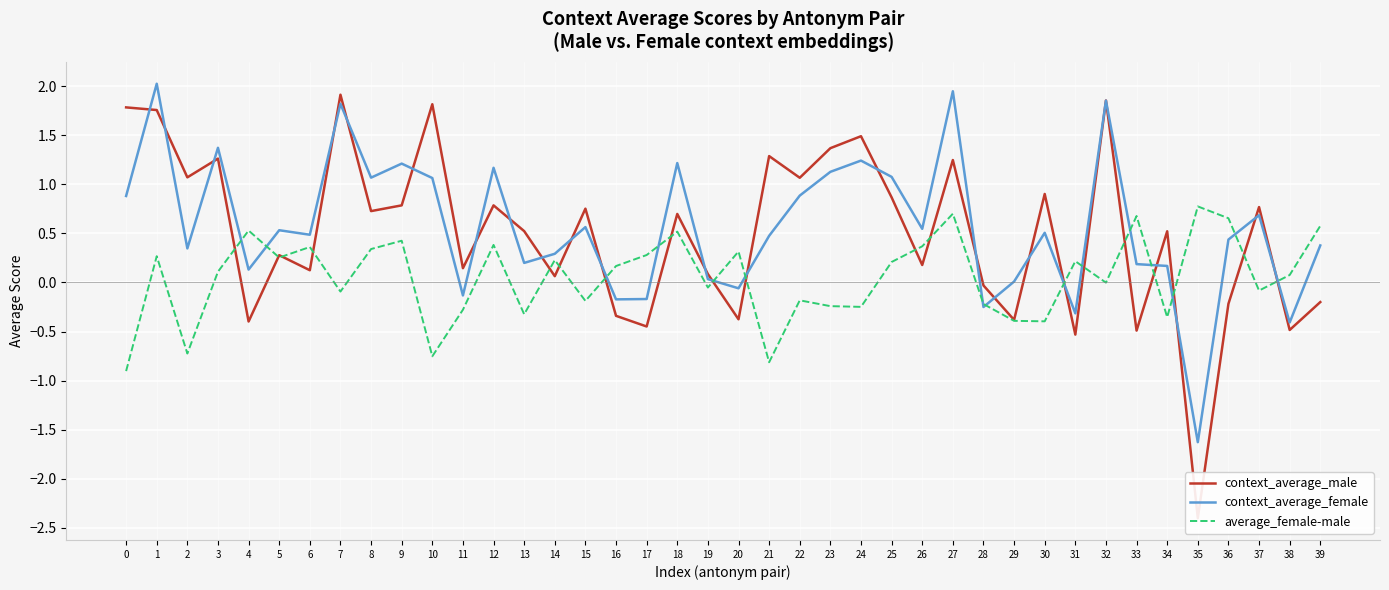

At which category does context_average_female reach its first local valley?

2